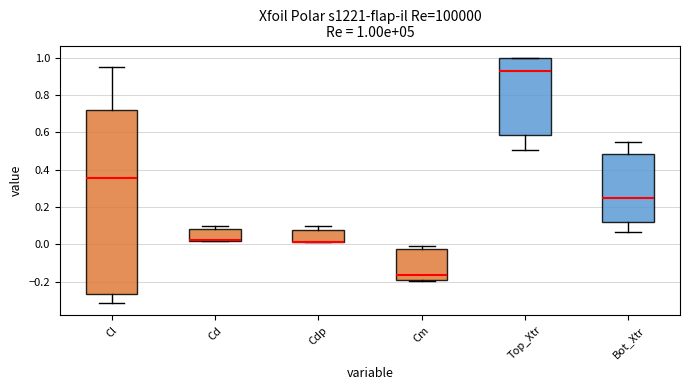

Comparing the boxes themselves (not the whiskers), which one is the tallest?

Cl